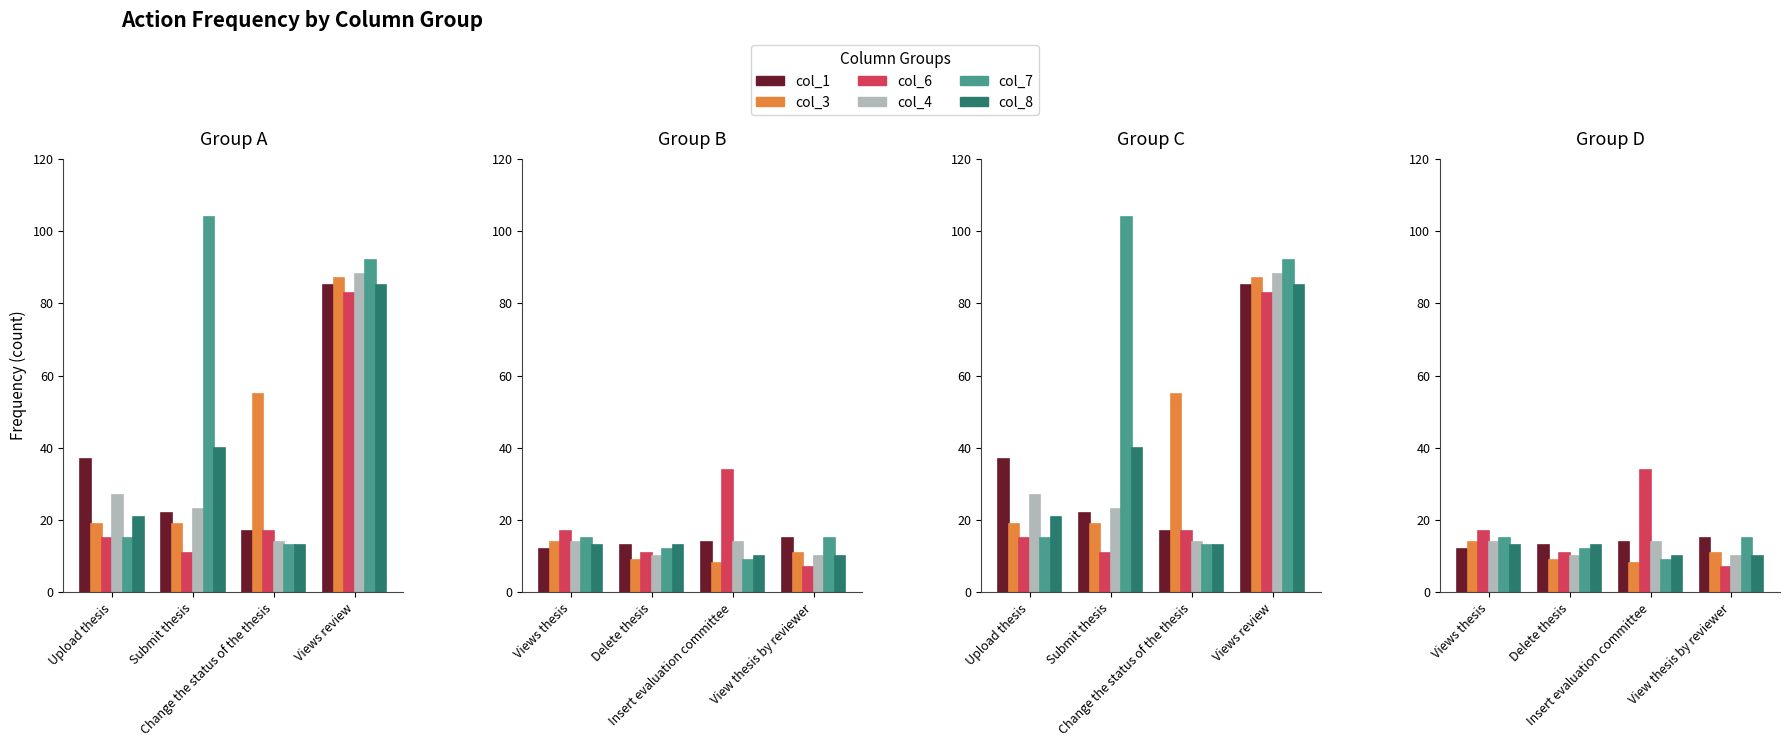

Are the bars grouped side by side (vs. stacked)?

Yes